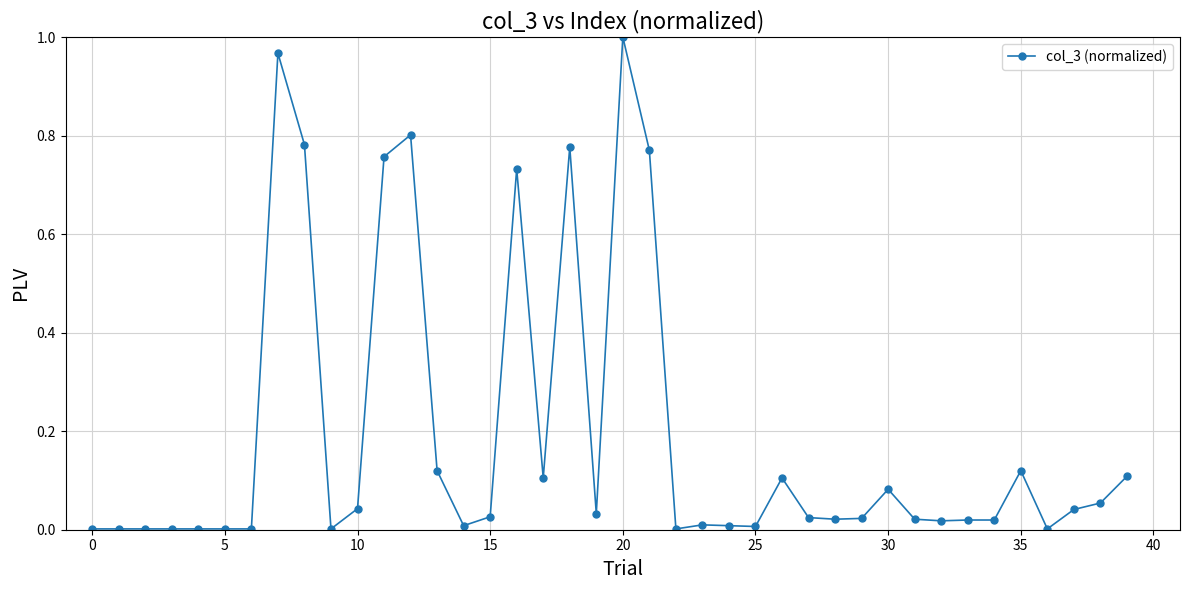

True or false: the data has more than 0 interior local peaks.

True